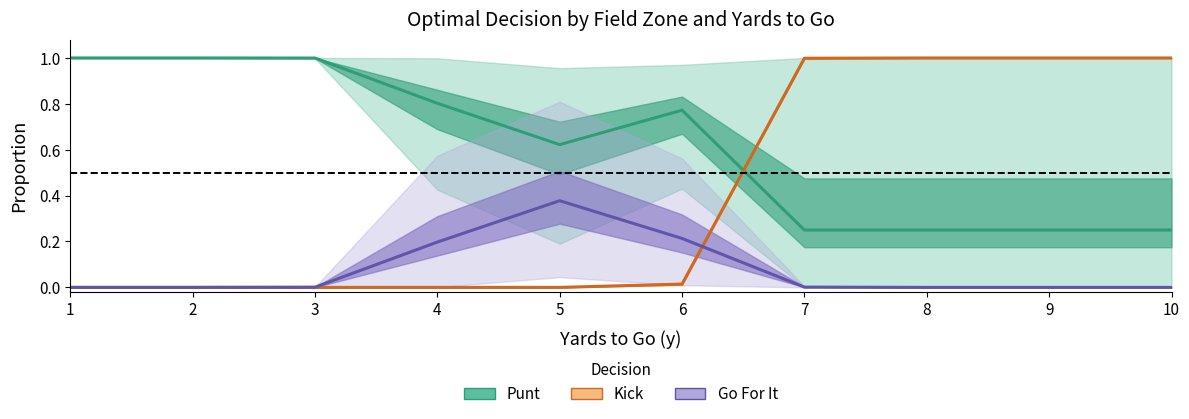

The value of Kick at 6 is 0.0. True or false?

True